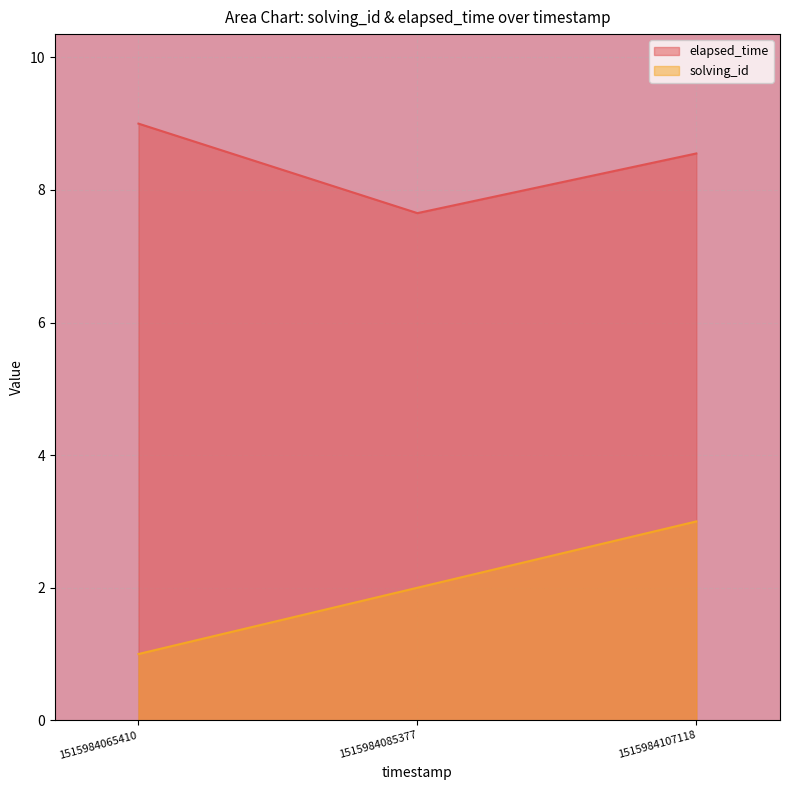

List the labels in order of solving_id value, smallest first.

1515984065410, 1515984085377, 1515984107118